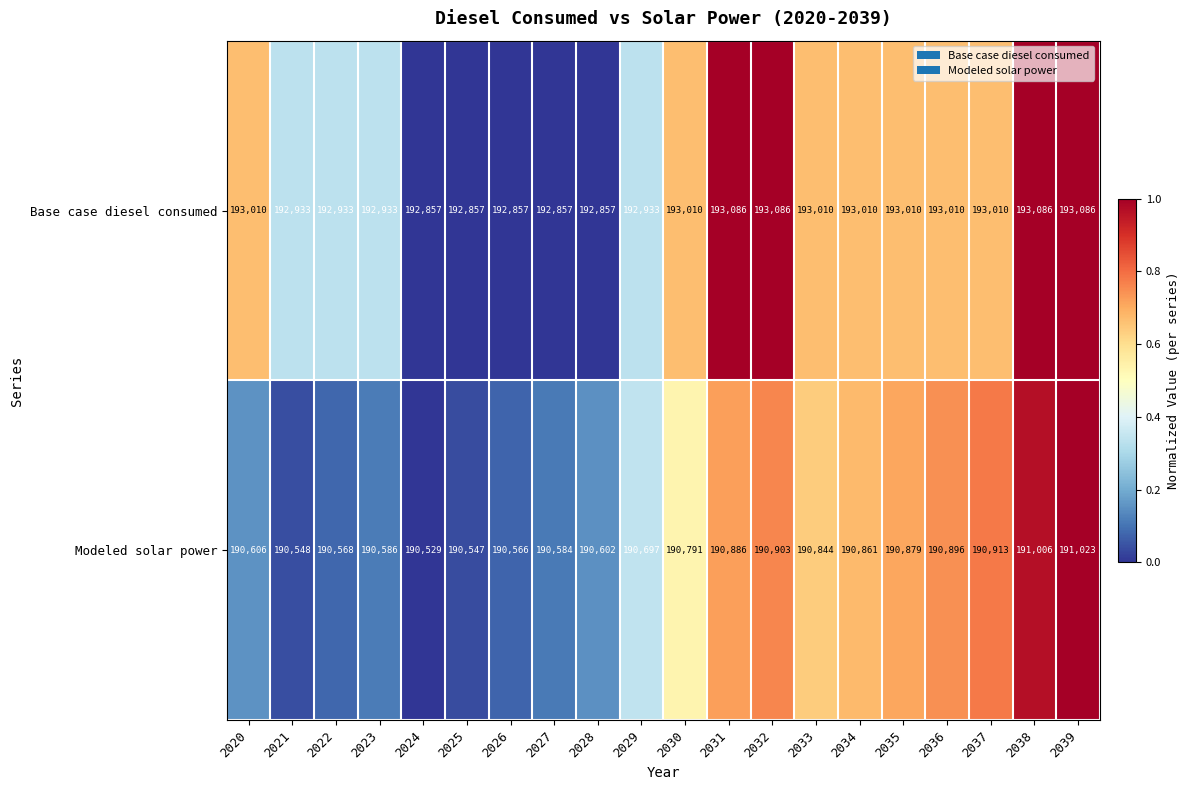

True or false: Base case diesel consumed has a value of 192857 at 2024.

True